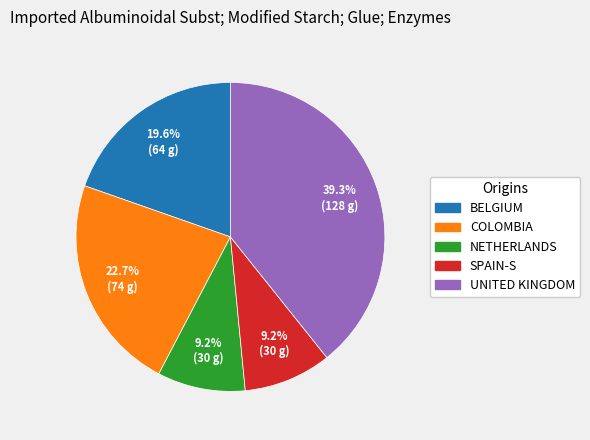

To the nearest percent, what is the average slice percentage?

20%